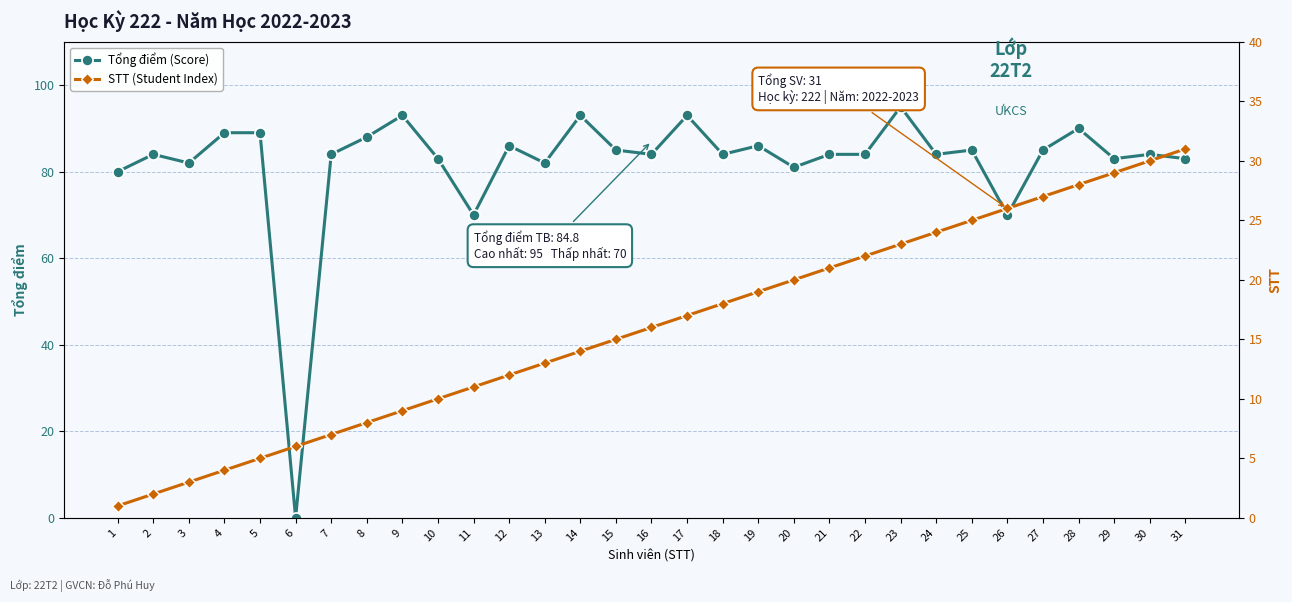

Reading left to right, list all the values displayed in this chart.

Tổng điểm (Score): 1=80	2=84	3=82	4=89	5=89	6=0	7=84	8=88	9=93	10=83	11=70	12=86	13=82	14=93	15=85	16=84	17=93	18=84	19=86	20=81	21=84	22=84	23=95	24=84	25=85	26=70	27=85	28=90	29=83	30=84	31=83
STT (Student Index): 1=1	2=2	3=3	4=4	5=5	6=6	7=7	8=8	9=9	10=10	11=11	12=12	13=13	14=14	15=15	16=16	17=17	18=18	19=19	20=20	21=21	22=22	23=23	24=24	25=25	26=26	27=27	28=28	29=29	30=30	31=31